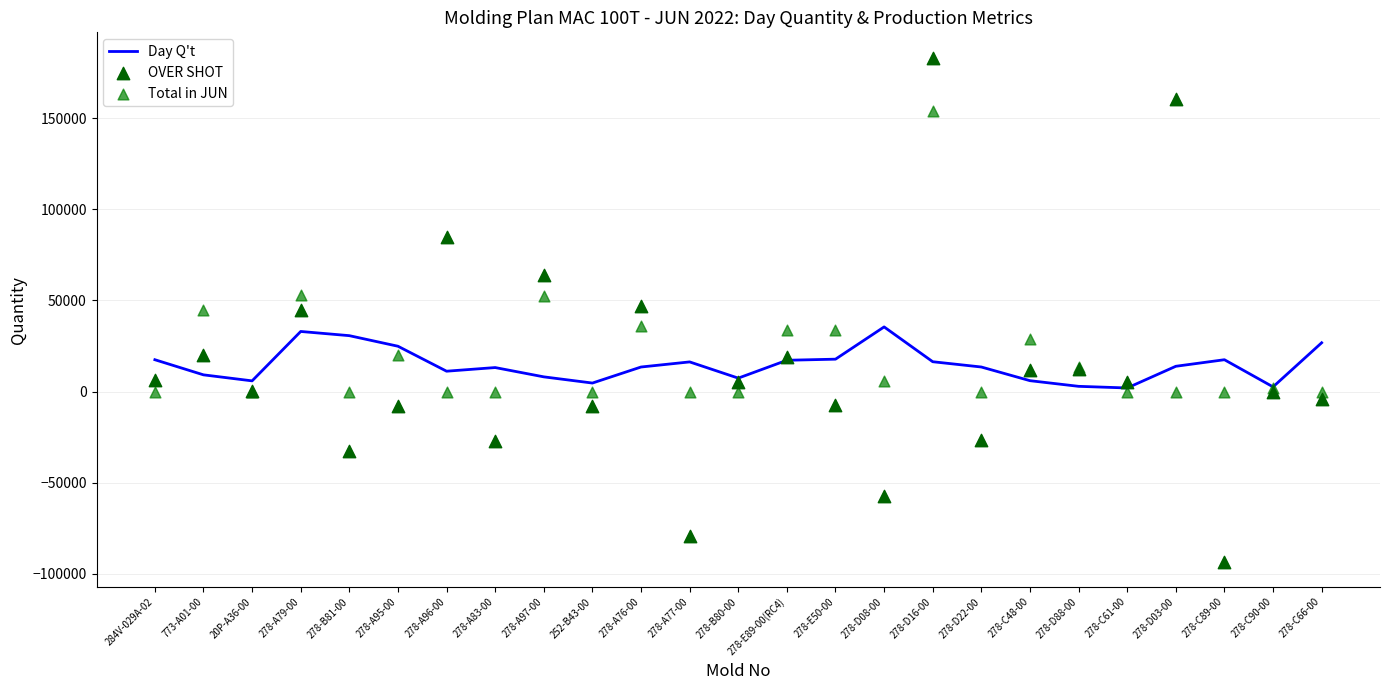

What are all the series names shown in the legend?

Day Q't, OVER SHOT, Total in JUN